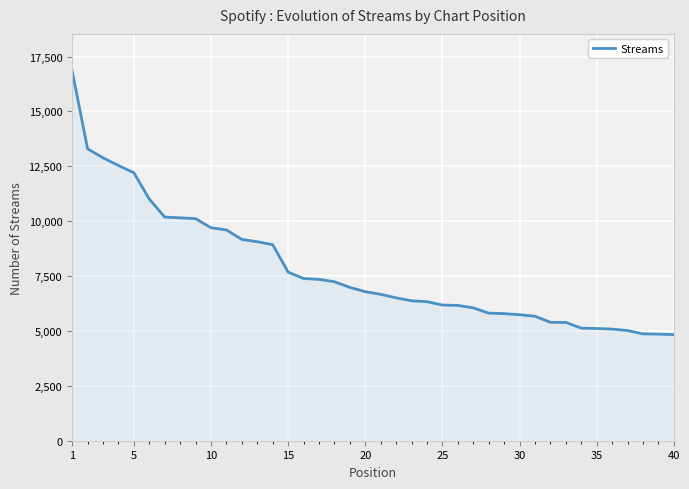

What is the maximum value shown in the chart?

16849